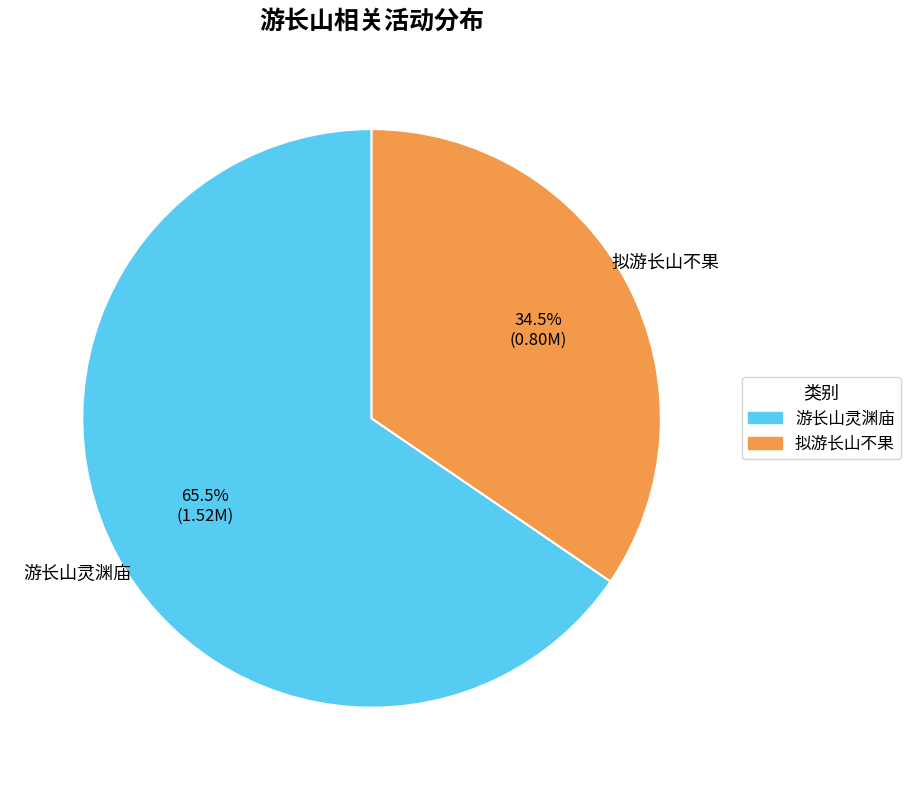

Does any single category account for the majority?

Yes